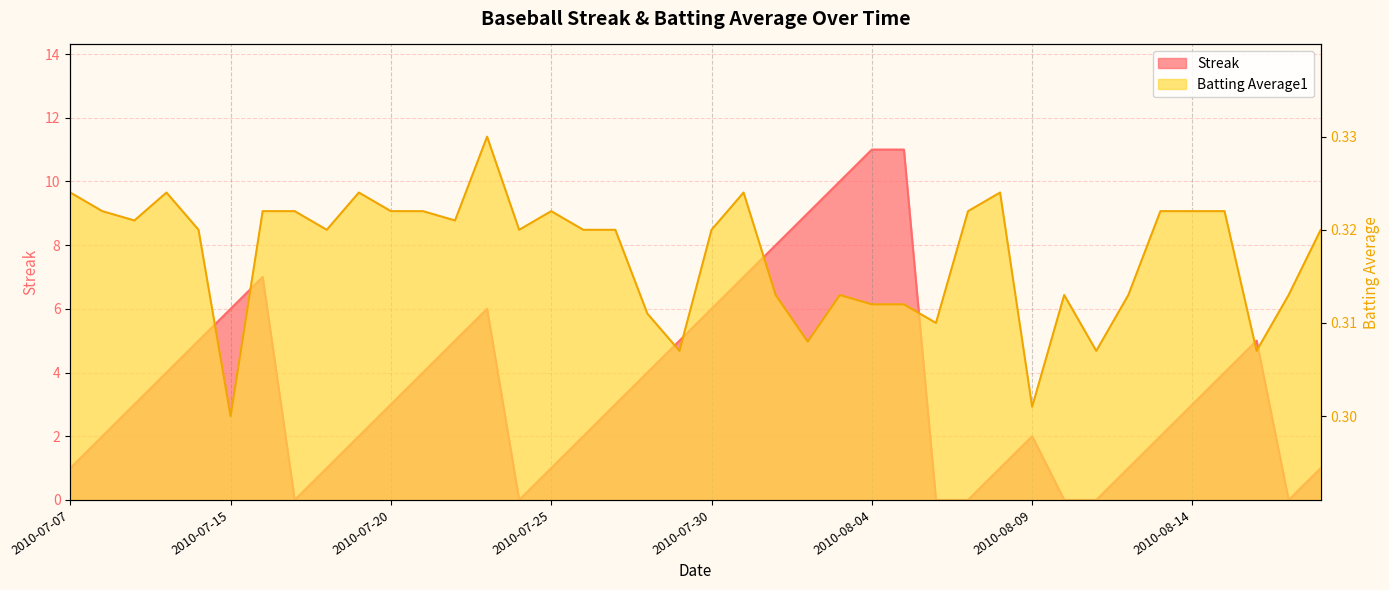

What is the maximum value shown in the chart?

11.0